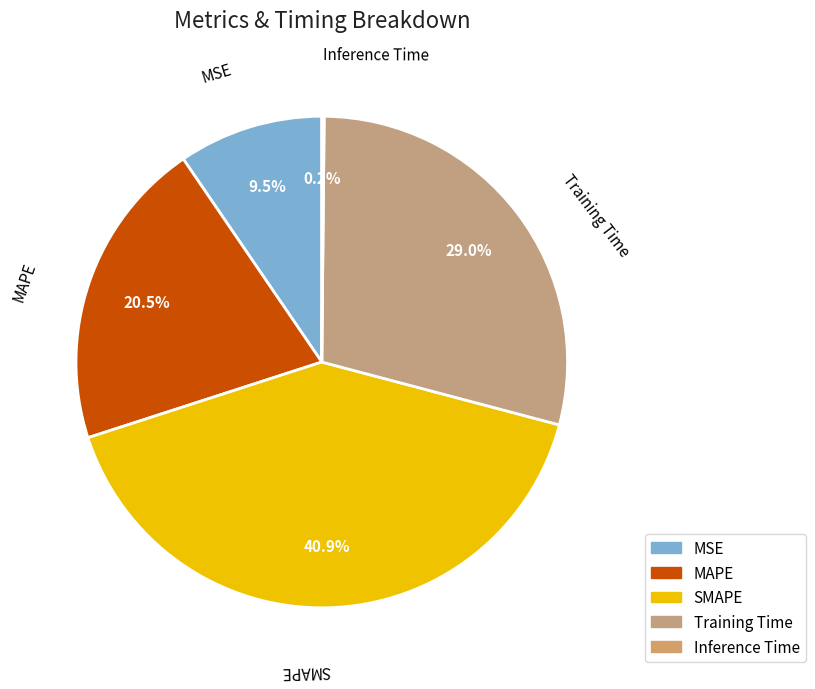

Which has a higher value, SMAPE or MSE?

SMAPE